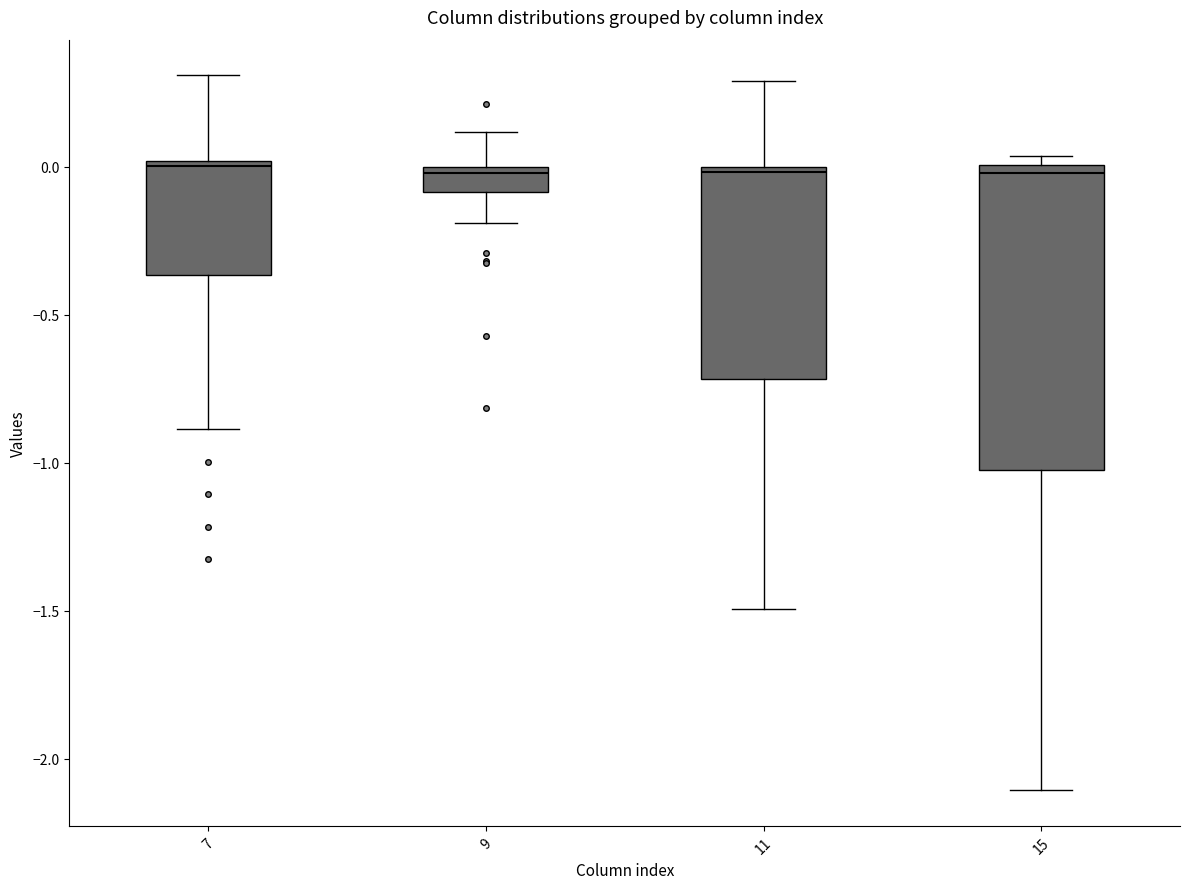

Which box is the tallest, from its lower edge to its upper edge?

15